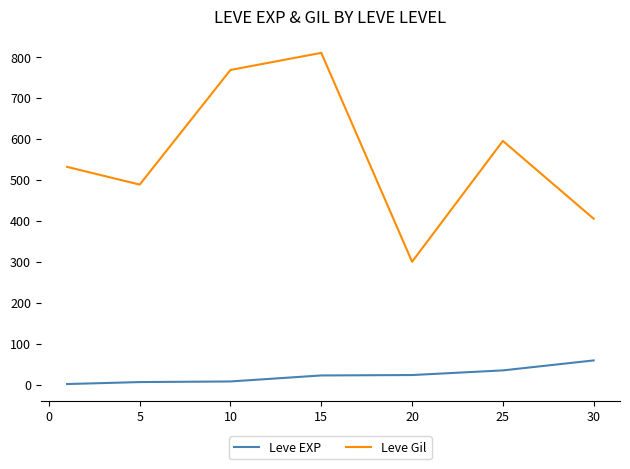

True or false: Leve Gil and Leve EXP cross at least once.

False